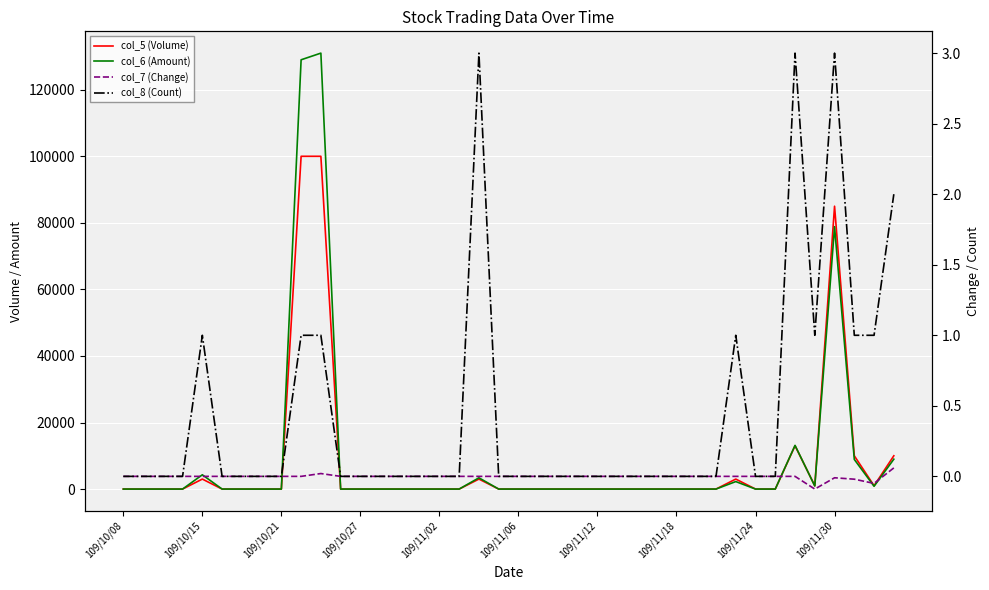

Count the col_8 (Count) values in the range 0 to 1.

36